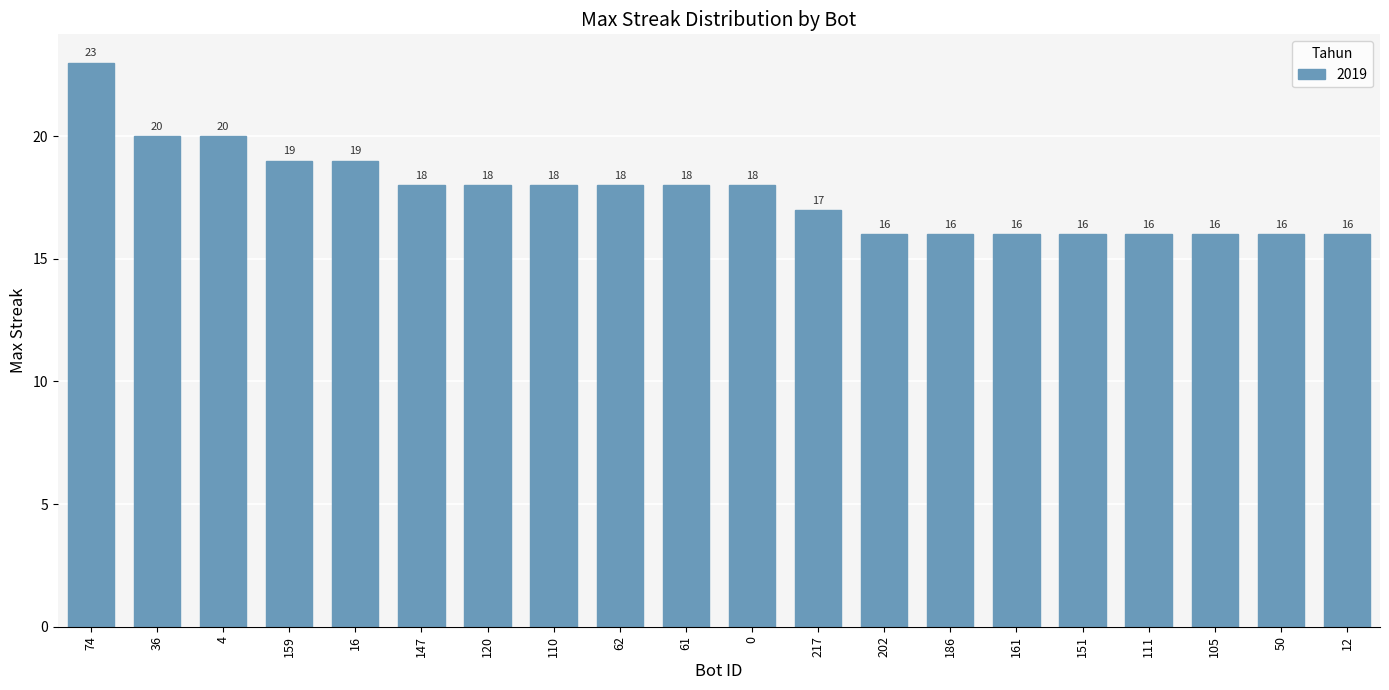

Read the value at 110.

18